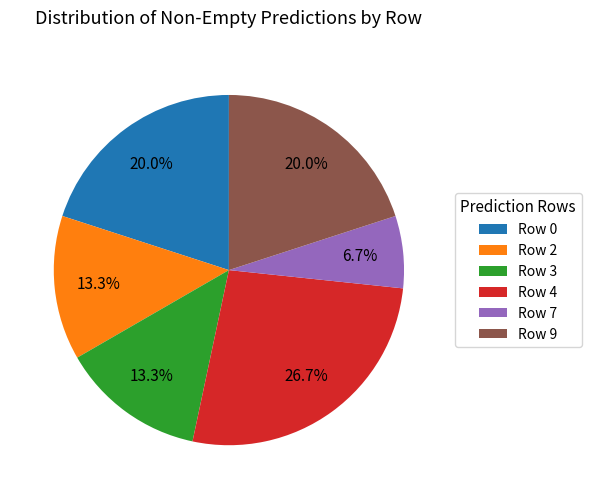

What percentage is NOT represented by Row 9?

80.0%